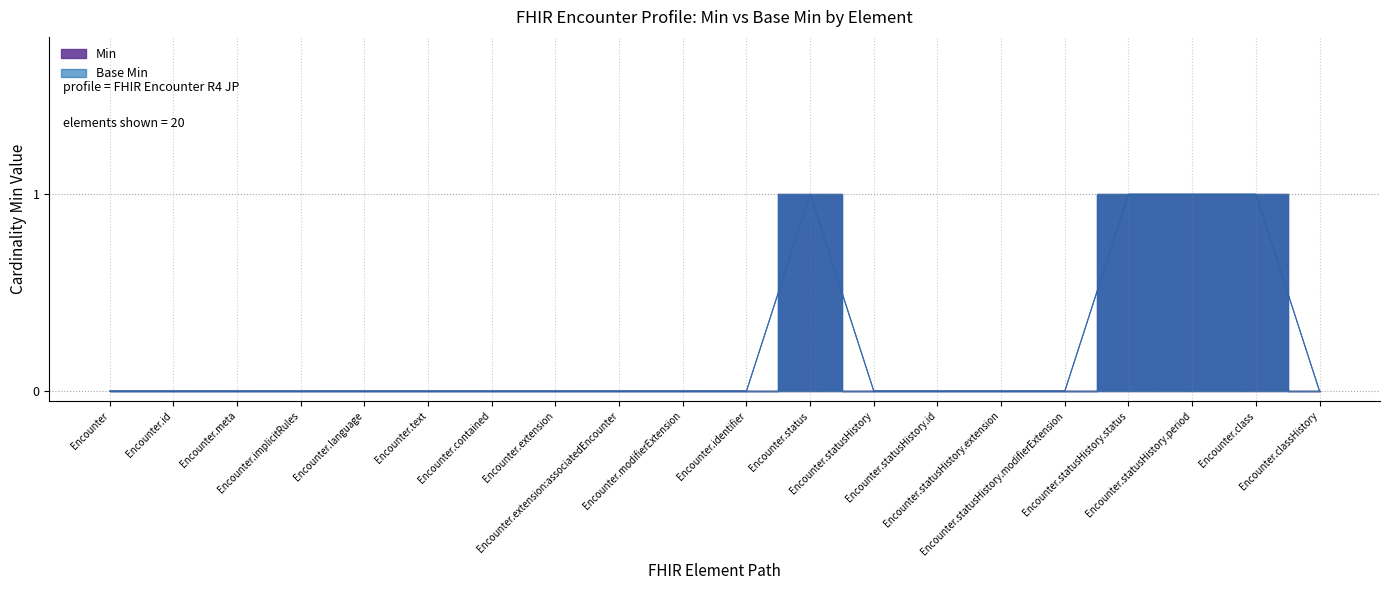

Reading left to right, extract all data points from this chart.

Min: Encounter=0	Encounter.id=0	Encounter.meta=0	Encounter.implicitRules=0	Encounter.language=0	Encounter.text=0	Encounter.contained=0	Encounter.extension=0	Encounter.extension:associatedEncounter=0	Encounter.modifierExtension=0	Encounter.identifier=0	Encounter.status=1	Encounter.statusHistory=0	Encounter.statusHistory.id=0	Encounter.statusHistory.extension=0	Encounter.statusHistory.modifierExtension=0	Encounter.statusHistory.status=1	Encounter.statusHistory.period=1	Encounter.class=1	Encounter.classHistory=0
Base Min: Encounter=0	Encounter.id=0	Encounter.meta=0	Encounter.implicitRules=0	Encounter.language=0	Encounter.text=0	Encounter.contained=0	Encounter.extension=0	Encounter.extension:associatedEncounter=0	Encounter.modifierExtension=0	Encounter.identifier=0	Encounter.status=1	Encounter.statusHistory=0	Encounter.statusHistory.id=0	Encounter.statusHistory.extension=0	Encounter.statusHistory.modifierExtension=0	Encounter.statusHistory.status=1	Encounter.statusHistory.period=1	Encounter.class=1	Encounter.classHistory=0